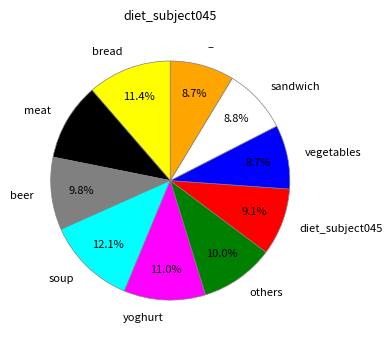

Which slice is the largest?

soup